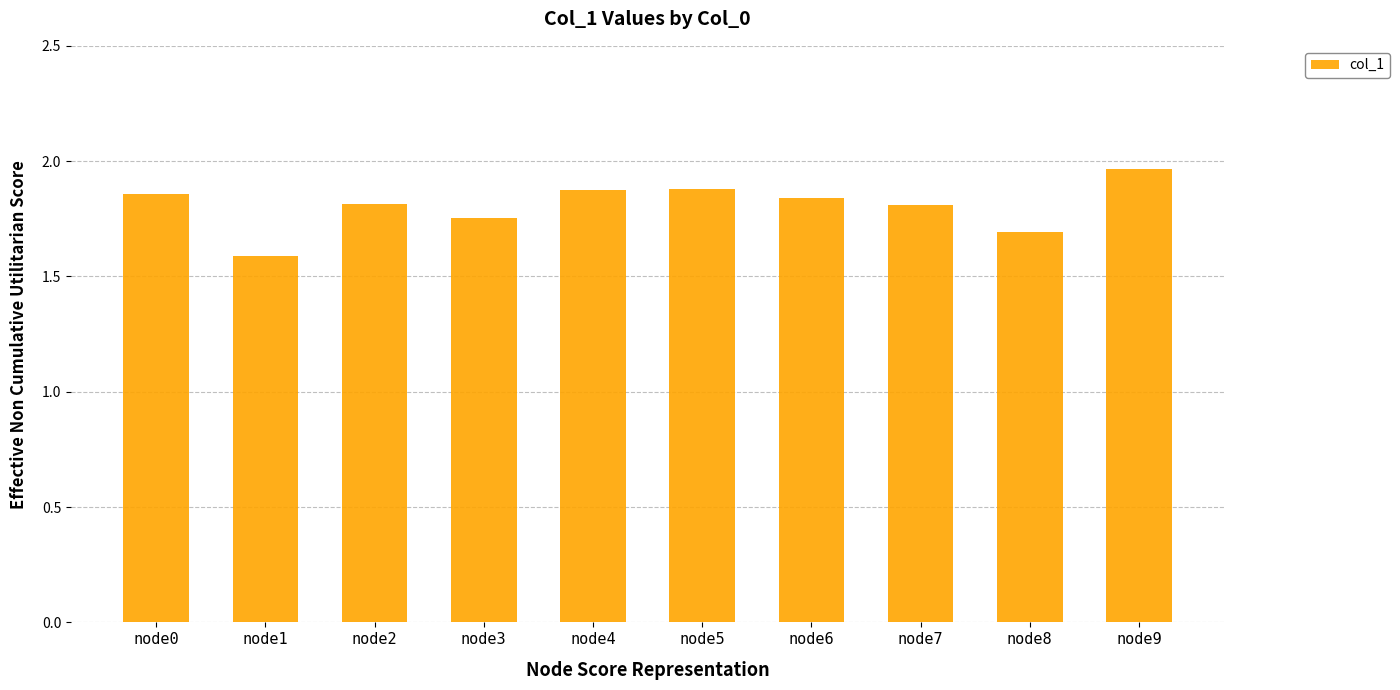

Is it true that the value at node3 is 1.8?

True